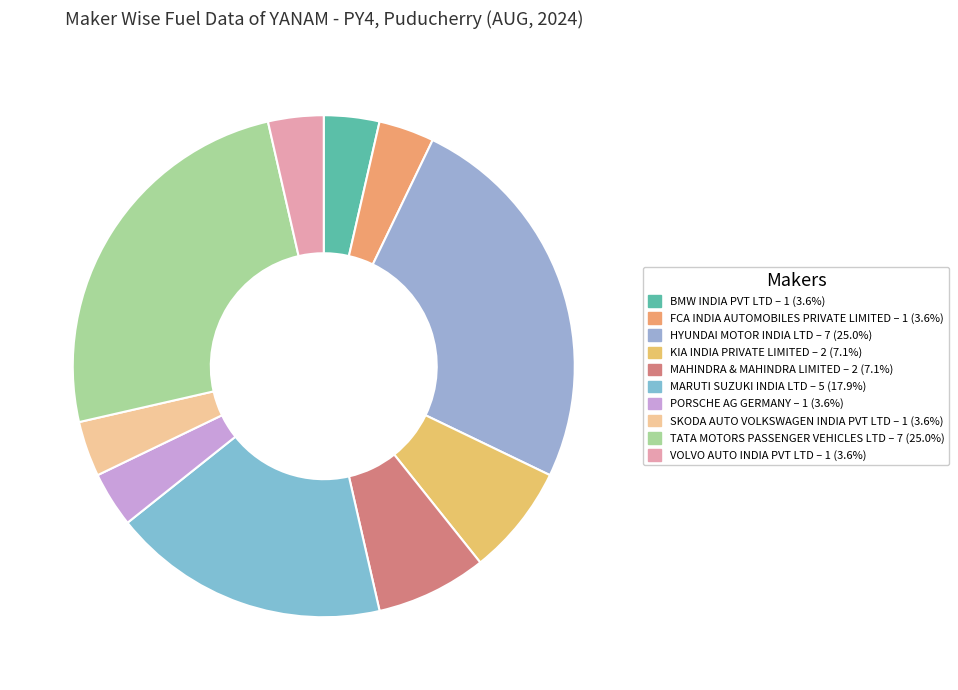

What is the ratio of the value at SKODA AUTO VOLKSWAGEN INDIA PVT LTD to the value at VOLVO AUTO INDIA PVT LTD?

1.0